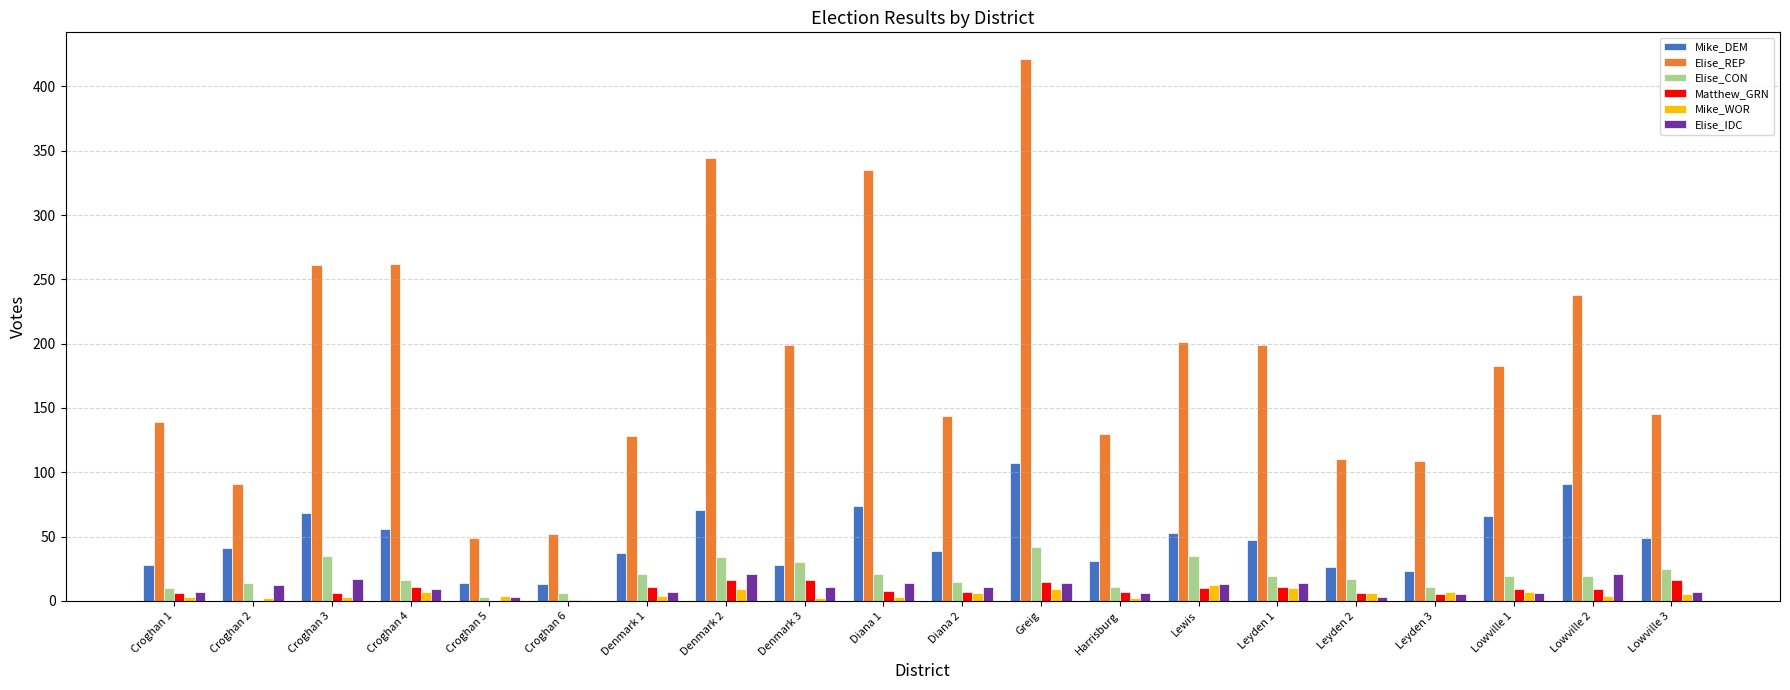

What is the sum of all Elise_REP values?

3740